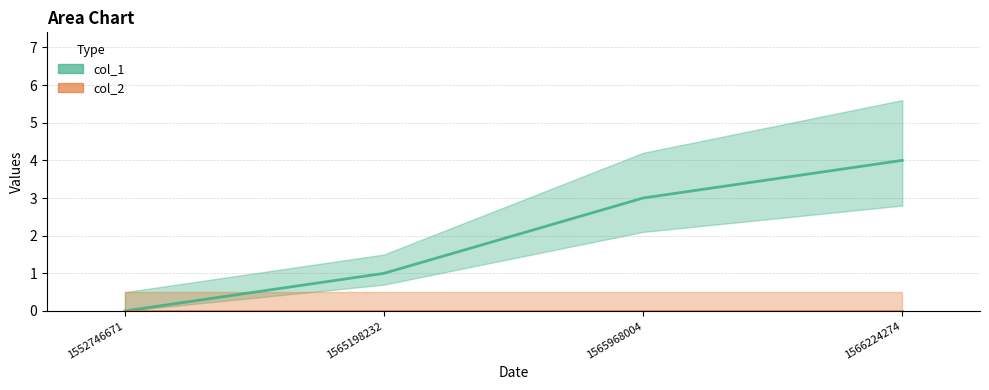

At which category is the sum across all series the highest?

1566224274